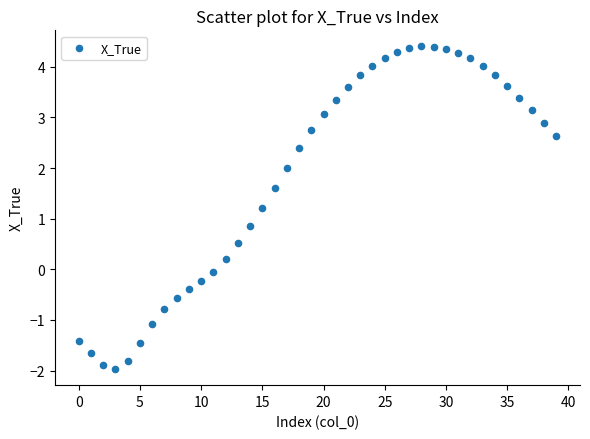

What is the range of Y values (max minus min)?

6.4